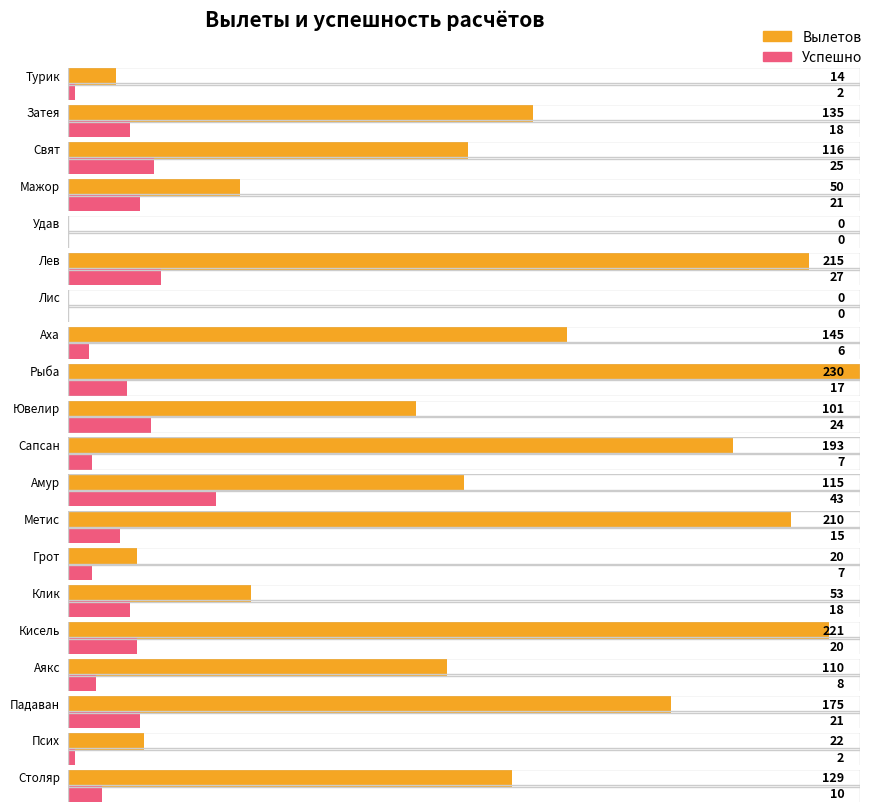

Which label corresponds to the smallest value in the chart?

Удав